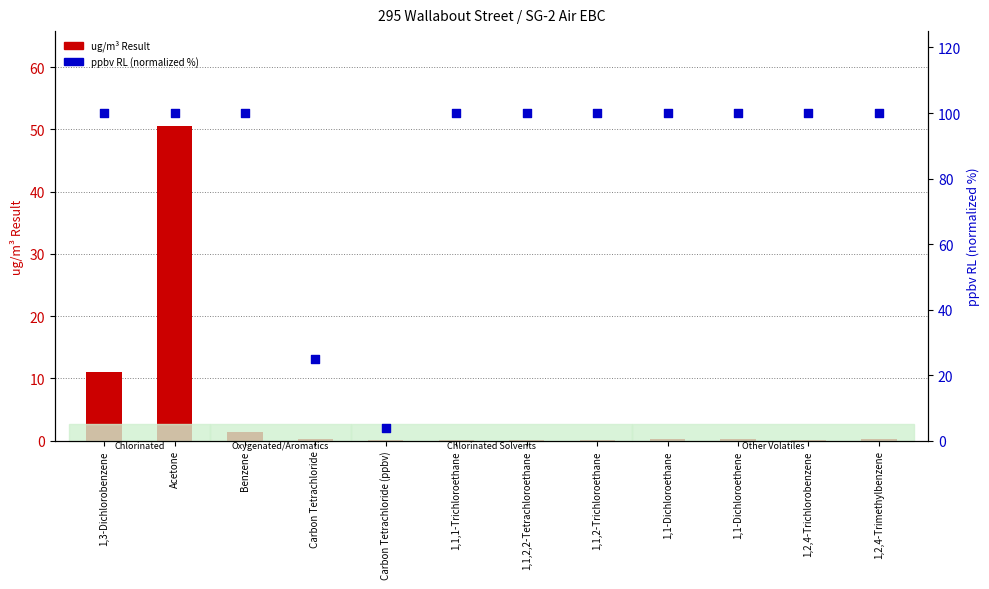

Which series has the largest Y range (max minus min)?

ppbv RL (normalized %)